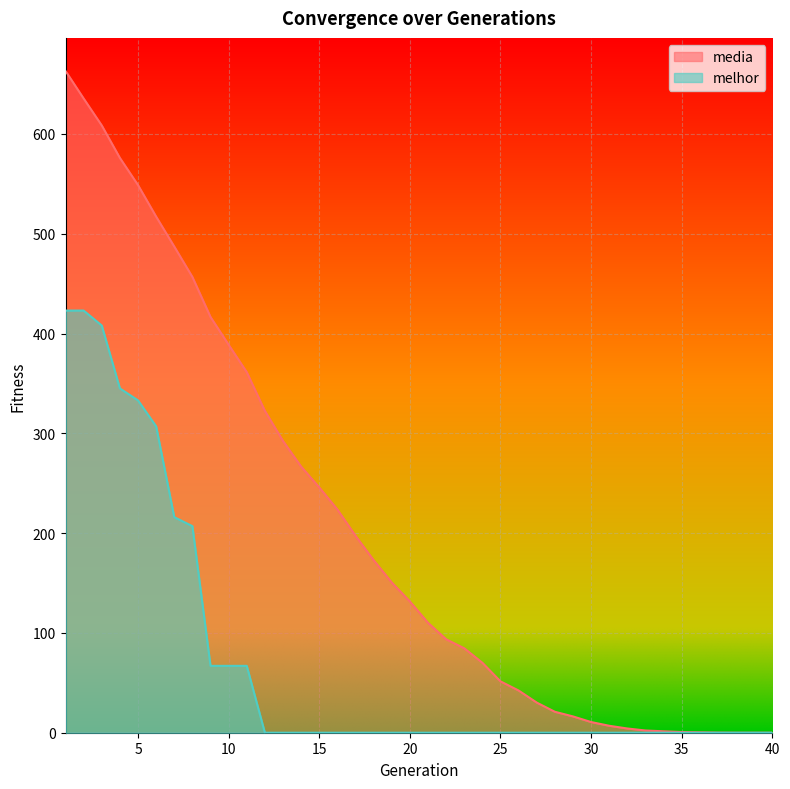

What is the approximate value of media at 31?

7.0